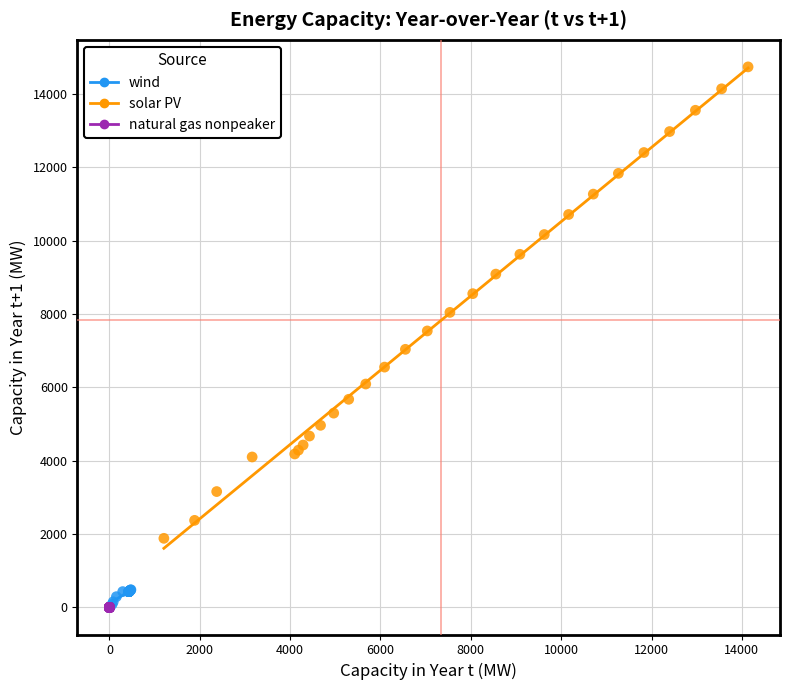

Which series reaches the maximum Y coordinate?

solar PV